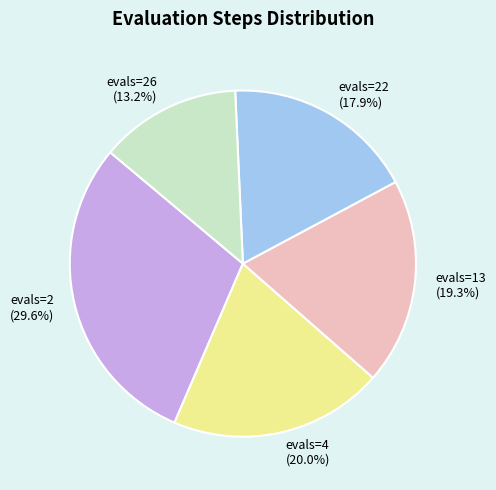

How many slices are in this pie chart?

5